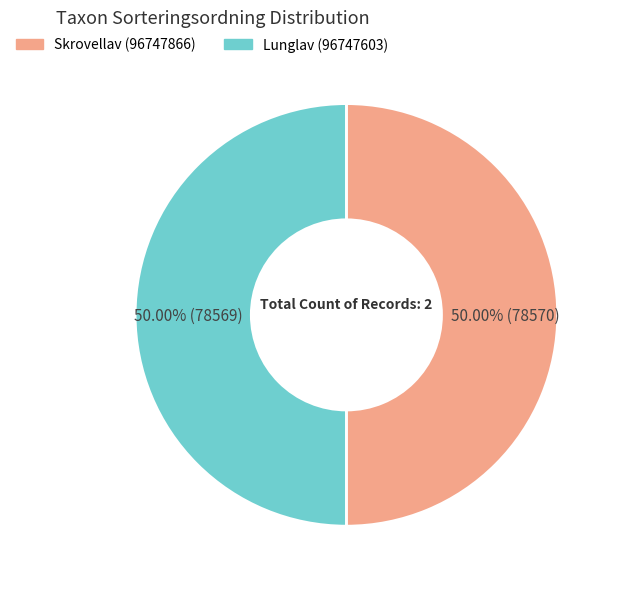

To the nearest percent, what is the combined percentage of Lunglav (96747603) and Skrovellav (96747866)?

100%